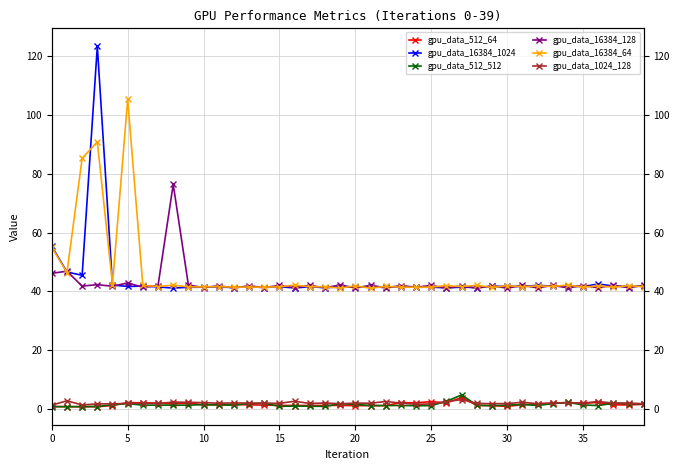

Reading right to left, extract all data points from this chart.

gpu_data_512_64: 1.6	1.4	1.4	2.2	1.9	2.2	1.9	1.7	1.4	0.9	1.1	1.2	3.9	2.1	2.5	2.1	2.1	1.1	1.1	1.1	1.2	1.2	1.2	1.2	1.2	1.3	1.4	1.5	1.4	1.4	2.0	1.8	2.0	2.1	2.2	1.2	0.8	0.8	0.8	0.8
gpu_data_16384_1024: 41.8	41.6	41.8	42.5	41.6	41.9	41.8	42.1	41.6	41.8	41.7	41.3	41.4	41.2	41.4	41.4	41.6	41.3	41.5	41.4	41.5	41.2	41.6	41.1	41.6	41.3	41.6	41.3	41.5	41.4	41.4	41.1	41.5	41.8	41.7	42.2	123.4	45.5	46.6	55.3
gpu_data_512_512: 1.8	1.7	2.0	1.1	1.4	2.2	1.8	1.2	1.5	1.3	1.1	1.2	4.8	2.6	1.1	1.1	1.2	1.1	1.2	1.6	1.8	0.9	0.9	1.0	0.9	1.9	1.8	1.3	1.3	1.5	1.3	1.3	1.3	1.3	1.8	1.4	0.8	0.8	0.8	0.8
gpu_data_16384_128: 42.1	41.3	42.0	41.3	41.9	41.2	42.0	41.2	42.0	41.1	41.9	41.1	41.9	41.1	42.0	41.4	41.9	41.2	42.0	41.2	42.2	41.2	42.0	41.3	42.0	41.3	41.9	41.2	41.9	41.3	42.2	76.4	42.0	41.4	42.9	41.7	42.3	41.8	46.8	46.2
gpu_data_16384_64: 41.5	42.0	41.4	41.9	41.4	42.2	41.7	41.9	41.5	41.9	41.3	42.1	41.6	42.0	41.4	41.4	41.4	41.7	41.1	41.9	41.1	41.6	41.5	42.1	41.5	41.5	41.4	41.5	41.6	41.5	41.5	42.1	41.6	42.0	105.3	42.3	90.9	85.3	46.4	55.0
gpu_data_1024_128: 1.7	2.0	2.0	2.5	2.0	2.1	2.0	1.8	2.3	1.8	1.8	1.9	3.2	2.4	1.7	1.6	2.0	2.5	1.9	2.0	1.8	2.0	1.9	2.6	1.9	2.0	2.0	2.0	1.9	2.1	2.3	2.3	1.9	1.9	1.9	1.7	1.7	1.3	2.8	1.3